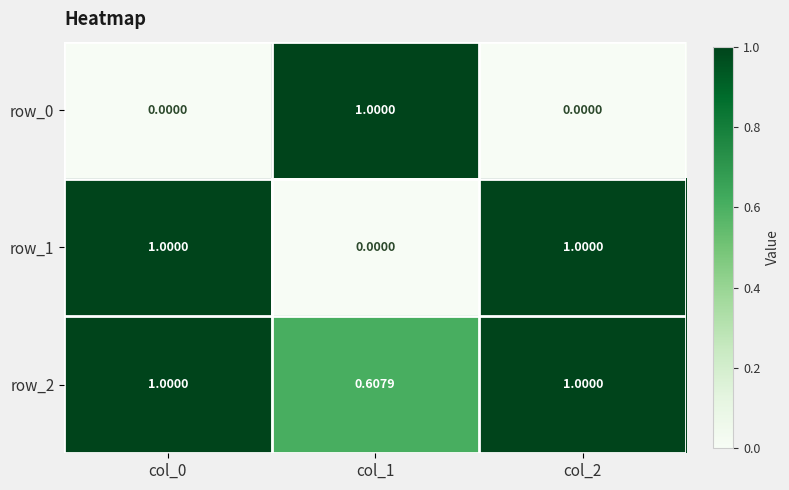

How many data points does each series have?

3